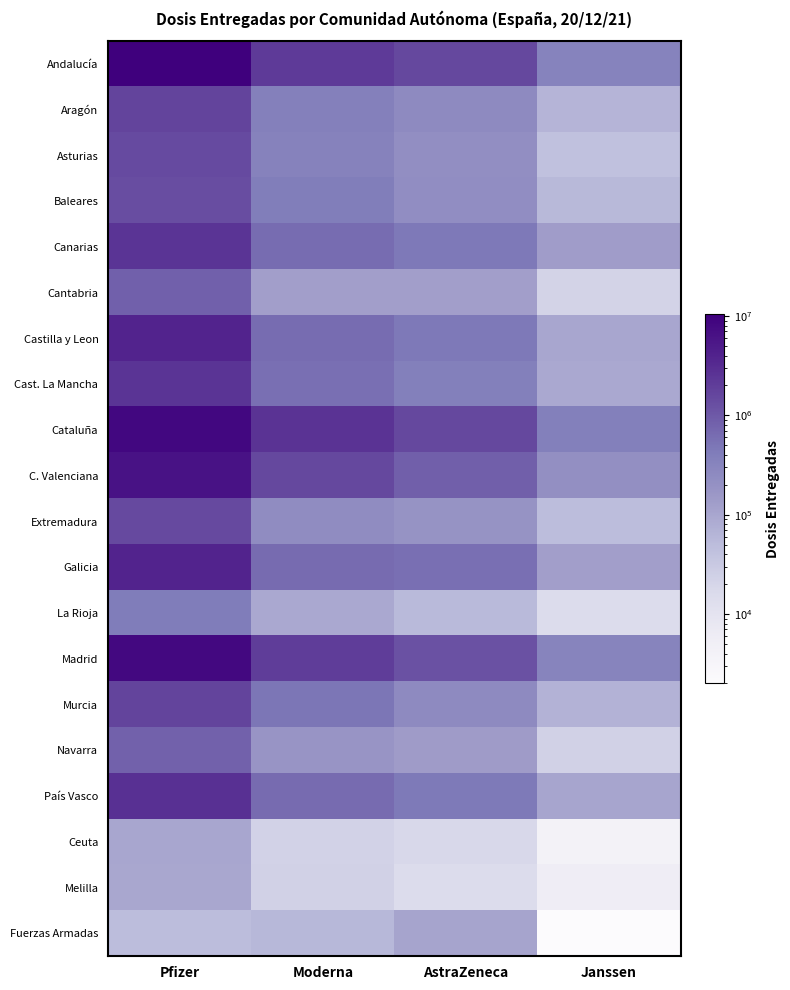

How many categories are shown in the chart?

4